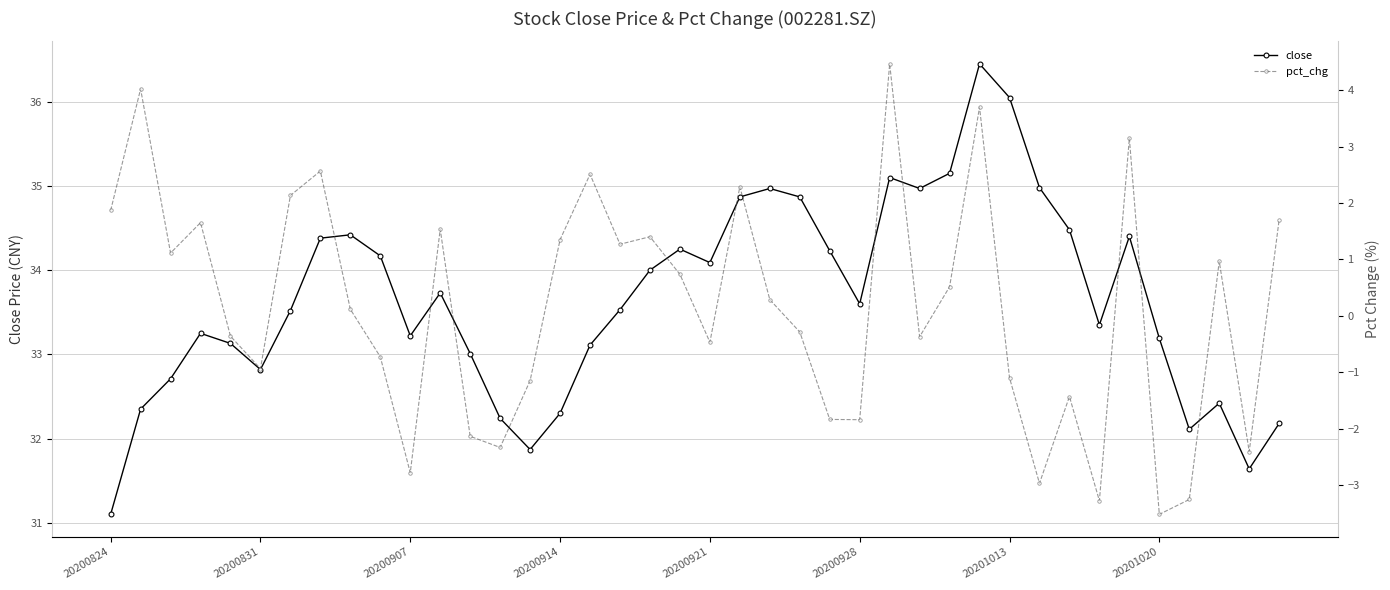

How many data points does each series have?

40